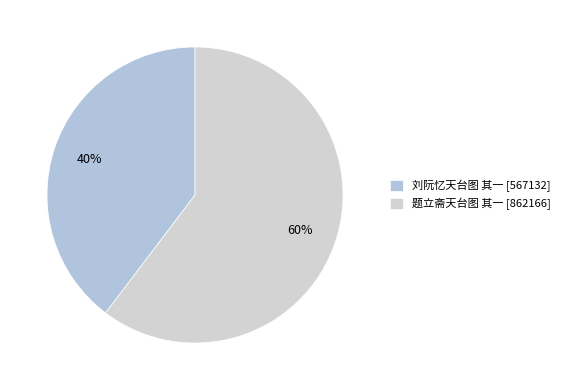

What is the largest slice in the pie chart?

题立斋天台图 其一